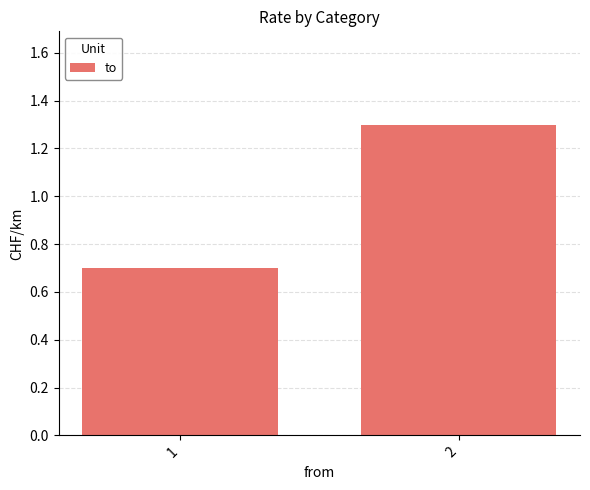

Reading left to right, what are all the values shown in this chart?

0.7	1.3